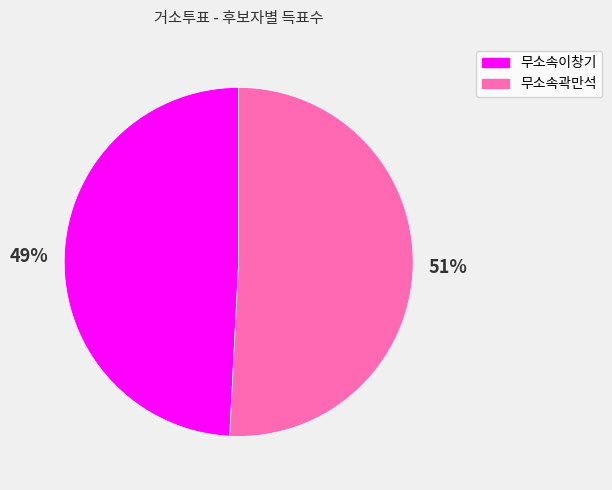

Approximately how many times larger is the value at 무소속곽만석 compared to 무소속이창기?

1.0